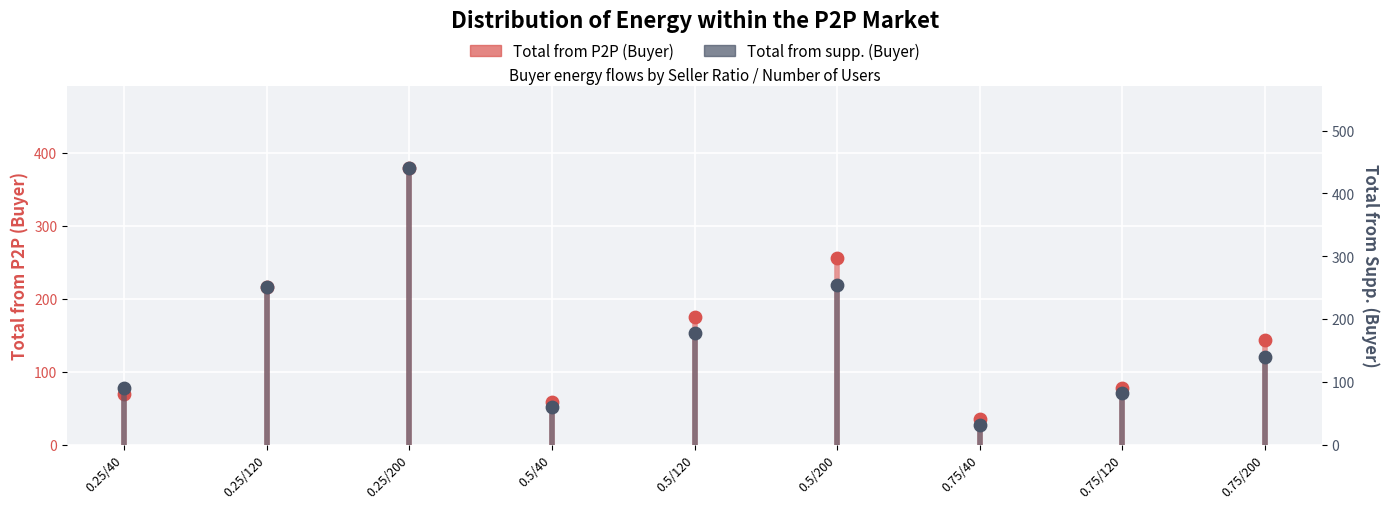

Which series contains the highest Y value?

Total from supp. (Buyer)